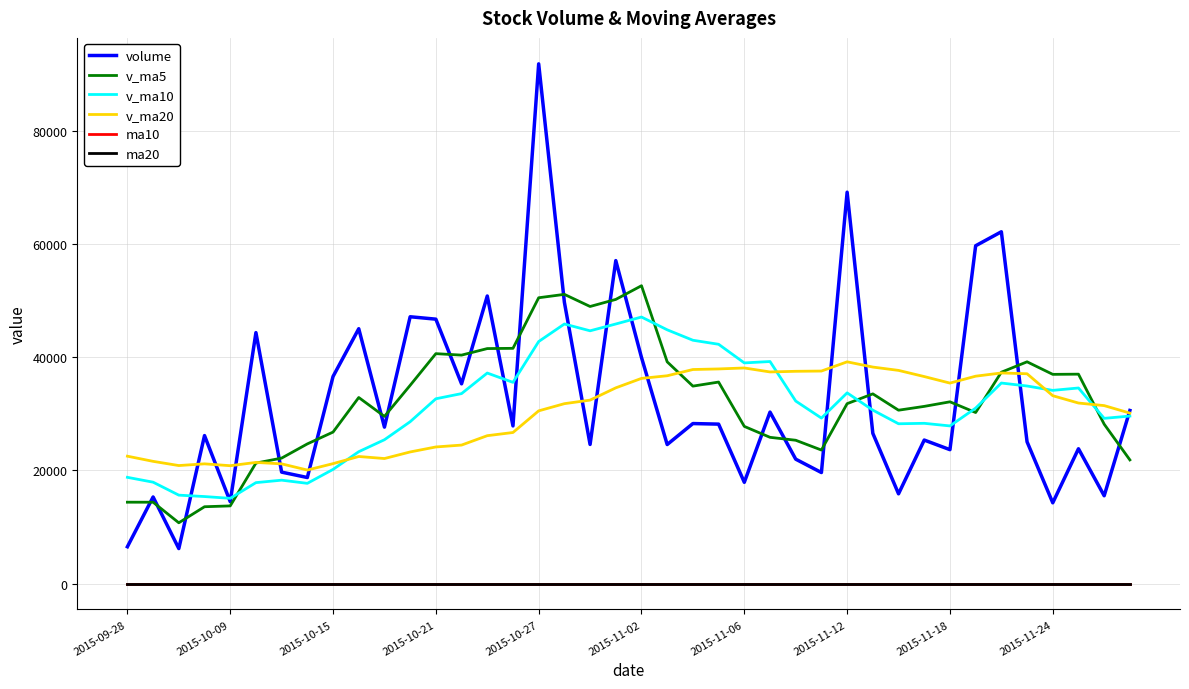

Which series has the widest spread of values?

volume